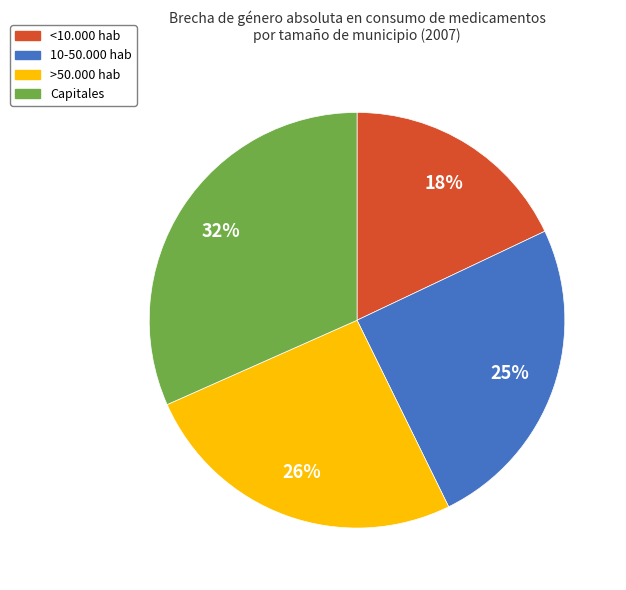

What is the largest slice in the pie chart?

Capitales